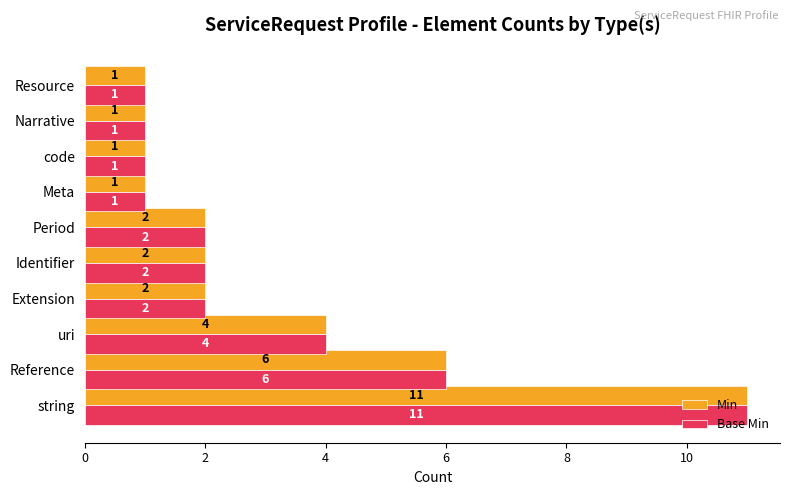

At which category does the chart reach its peak across all series?

string